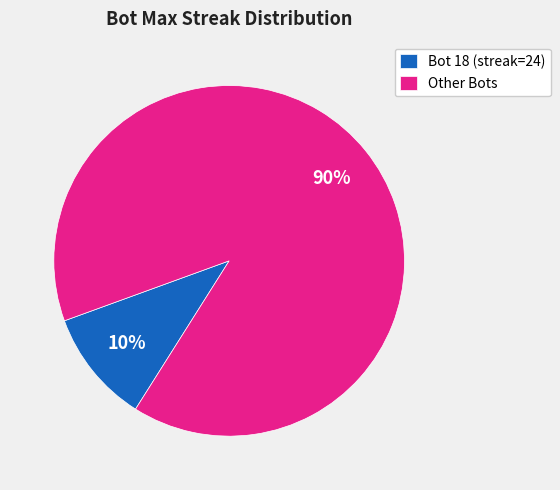

Rank the categories by value from lowest to highest.

Bot 18 (streak=24), Other Bots